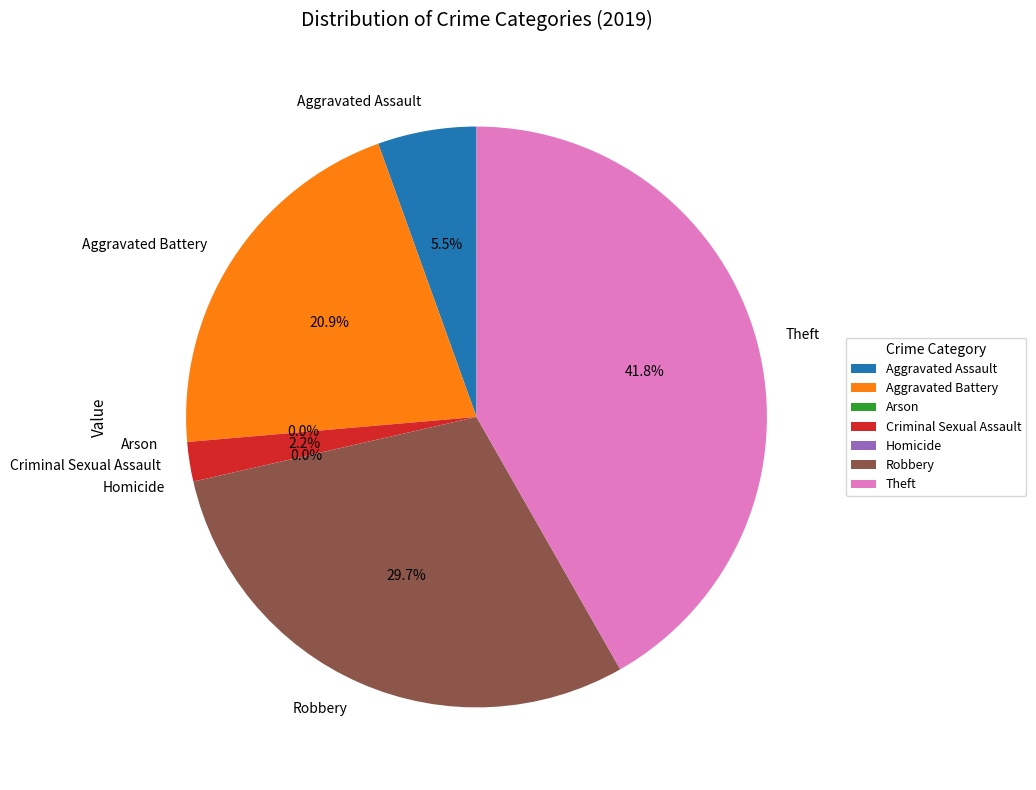

True or false: Theft accounts for 42% of the total.

True